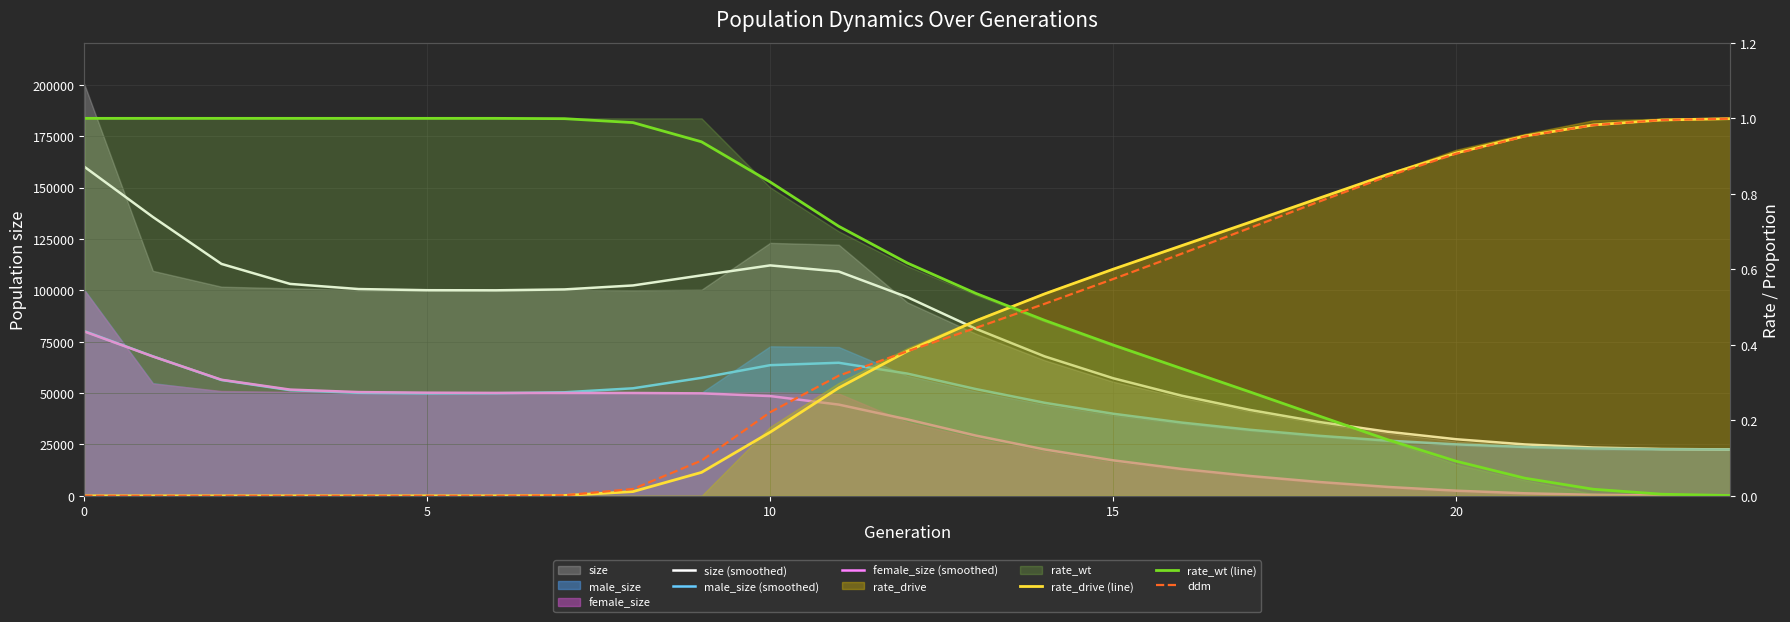

What is the label of the 15th point from the left?

14